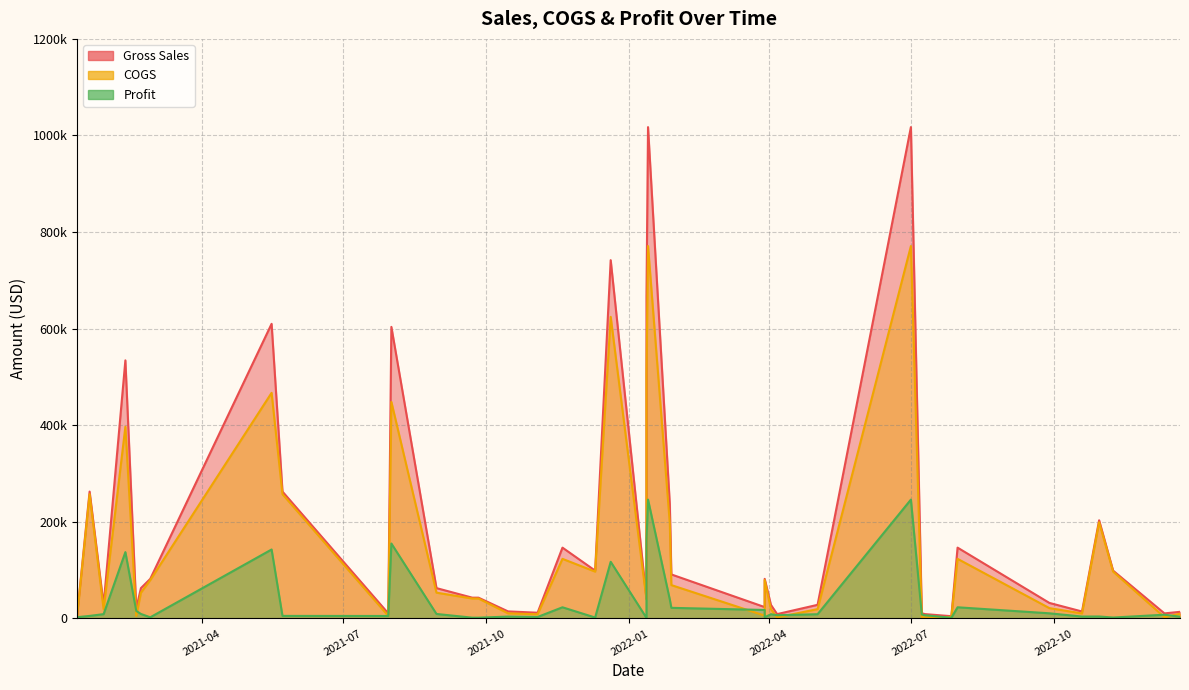

At which category is the sum across all series the highest?

2022-01-13